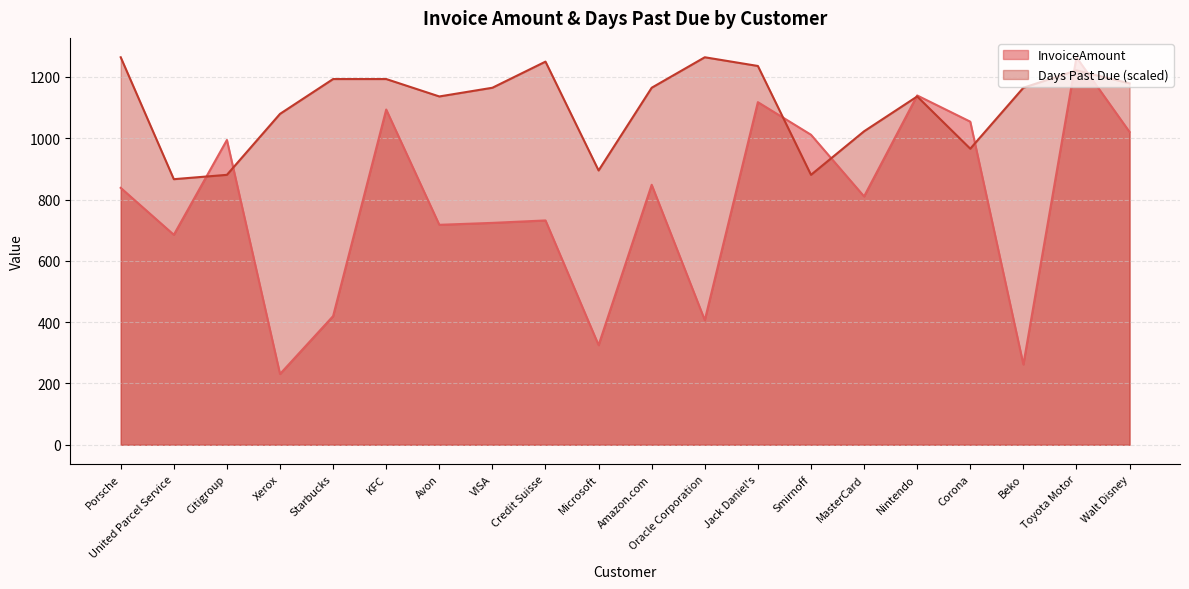

What position from the right is Beko?

3